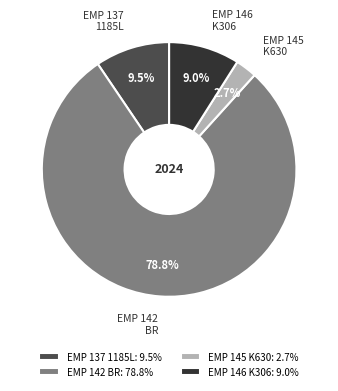

What portion of the pie excludes EMP 146 K306: 9.0%?

91.0%